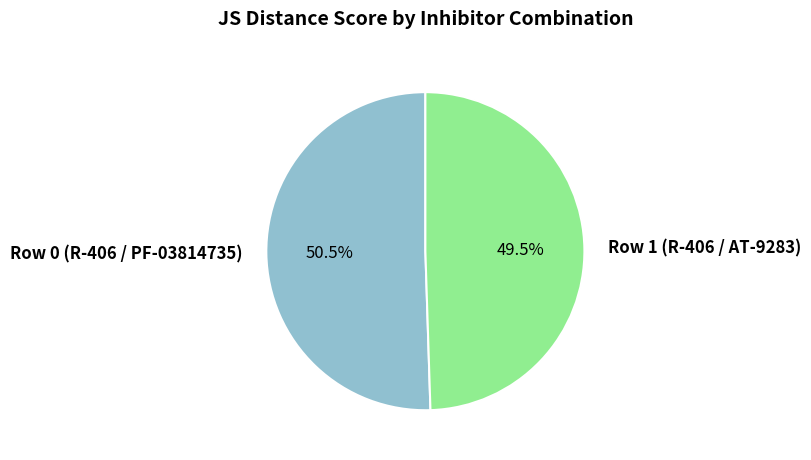

How much of the chart is everything except Row 0 (R-406 / PF-03814735)?

49.5%